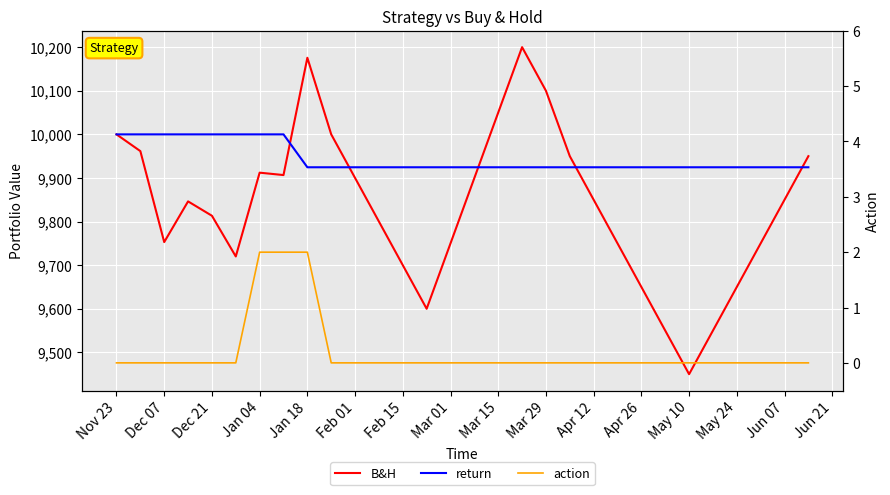

The value of B&H at Feb 01 is 13040.9. True or false?

False